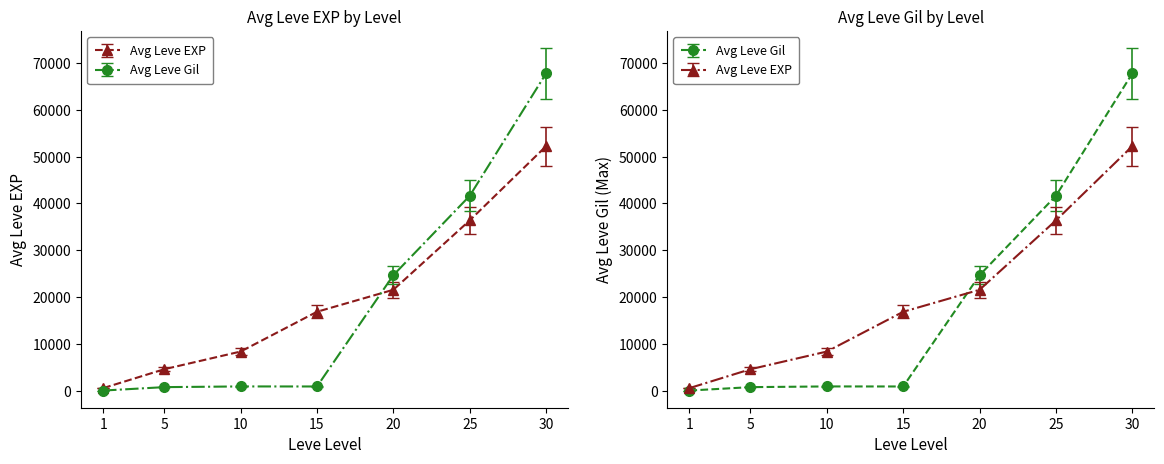

How many categories are shown in the chart?

7